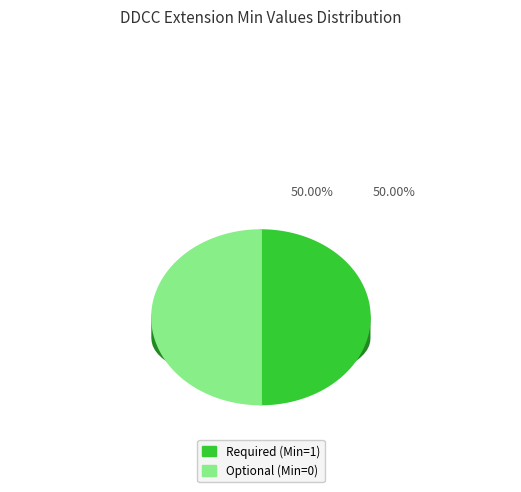

Is there a majority slice in this chart?

No